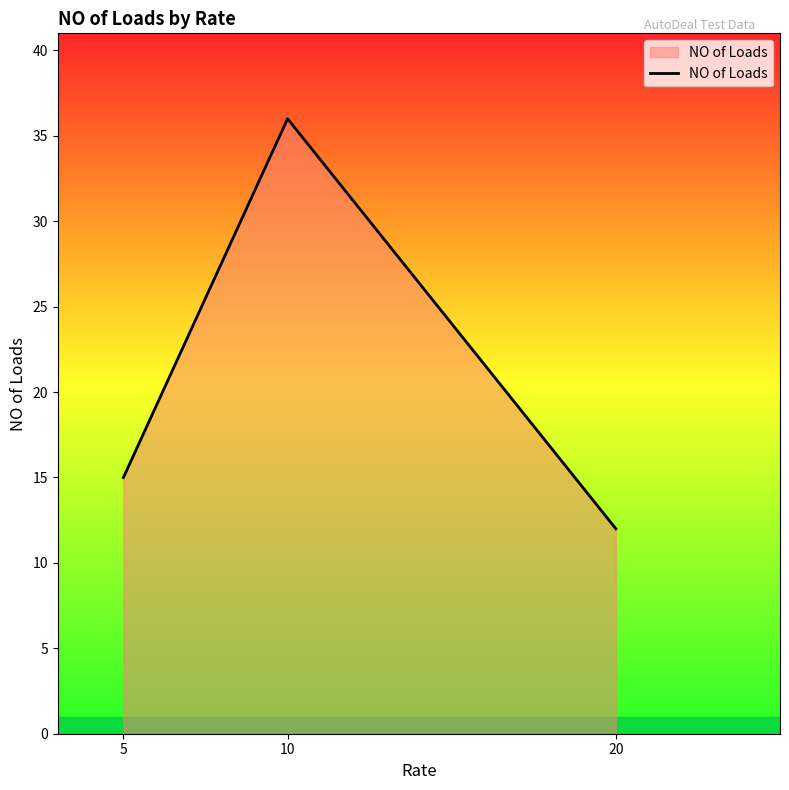

The value at 20 is 12. True or false?

True